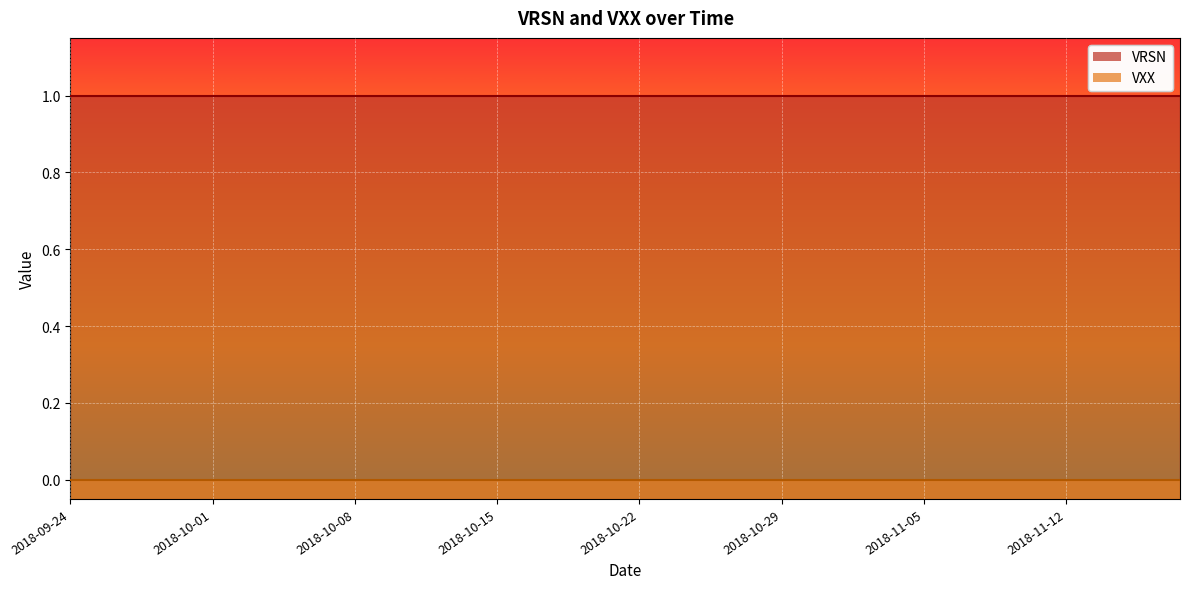

Reading right to left, list all the values displayed in this chart.

VRSN: 2018-11-16=1	2018-11-15=1	2018-11-14=1	2018-11-13=1	2018-11-12=1	2018-11-09=1	2018-11-08=1	2018-11-07=1	2018-11-06=1	2018-11-05=1	2018-11-02=1	2018-11-01=1	2018-10-31=1	2018-10-30=1	2018-10-29=1	2018-10-26=1	2018-10-25=1	2018-10-24=1	2018-10-23=1	2018-10-22=1	2018-10-19=1	2018-10-18=1	2018-10-17=1	2018-10-16=1	2018-10-15=1	2018-10-12=1	2018-10-11=1	2018-10-10=1	2018-10-09=1	2018-10-08=1	2018-10-05=1	2018-10-04=1	2018-10-03=1	2018-10-02=1	2018-10-01=1	2018-09-28=1	2018-09-27=1	2018-09-26=1	2018-09-25=1	2018-09-24=1
VXX: 2018-11-16=0	2018-11-15=0	2018-11-14=0	2018-11-13=0	2018-11-12=0	2018-11-09=0	2018-11-08=0	2018-11-07=0	2018-11-06=0	2018-11-05=0	2018-11-02=0	2018-11-01=0	2018-10-31=0	2018-10-30=0	2018-10-29=0	2018-10-26=0	2018-10-25=0	2018-10-24=0	2018-10-23=0	2018-10-22=0	2018-10-19=0	2018-10-18=0	2018-10-17=0	2018-10-16=0	2018-10-15=0	2018-10-12=0	2018-10-11=0	2018-10-10=0	2018-10-09=0	2018-10-08=0	2018-10-05=0	2018-10-04=0	2018-10-03=0	2018-10-02=0	2018-10-01=0	2018-09-28=0	2018-09-27=0	2018-09-26=0	2018-09-25=0	2018-09-24=0